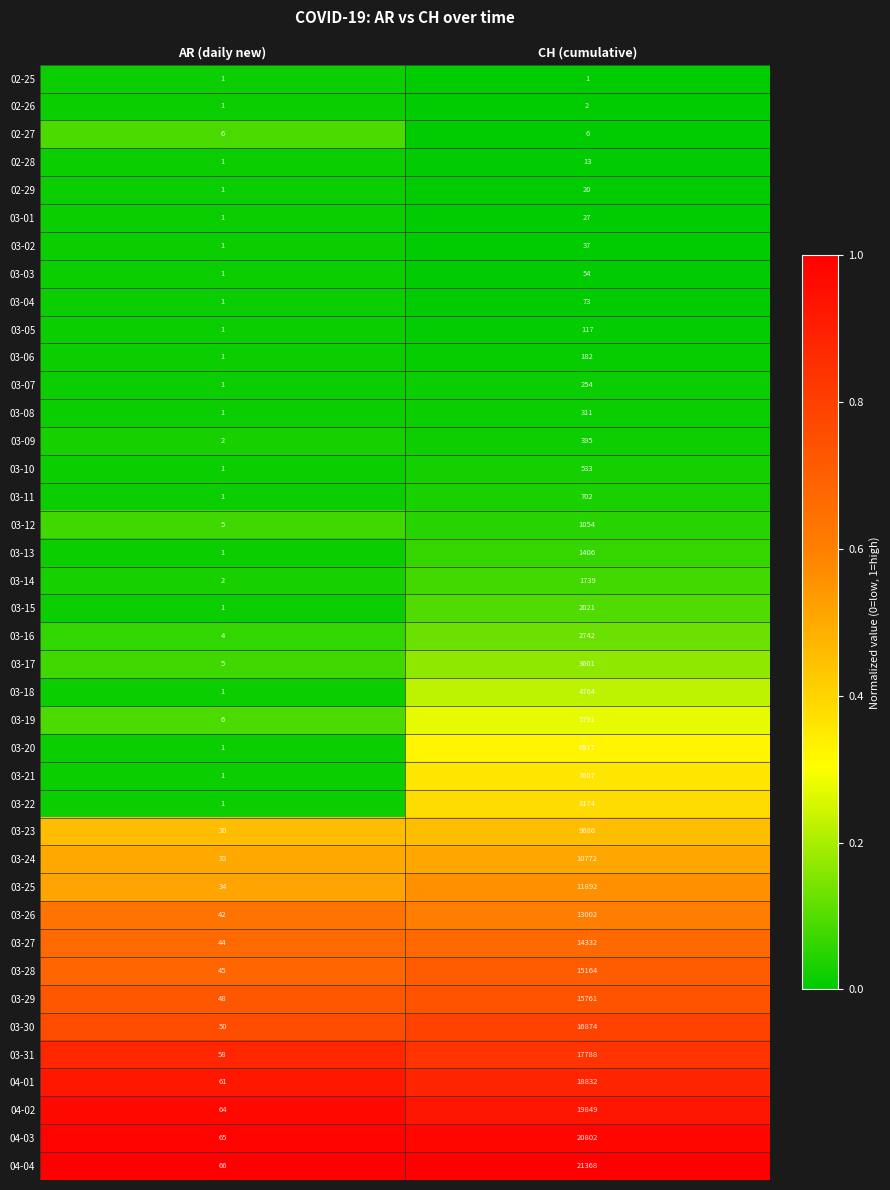

The value of 03-24 at CH (cumulative) is 10772. True or false?

True